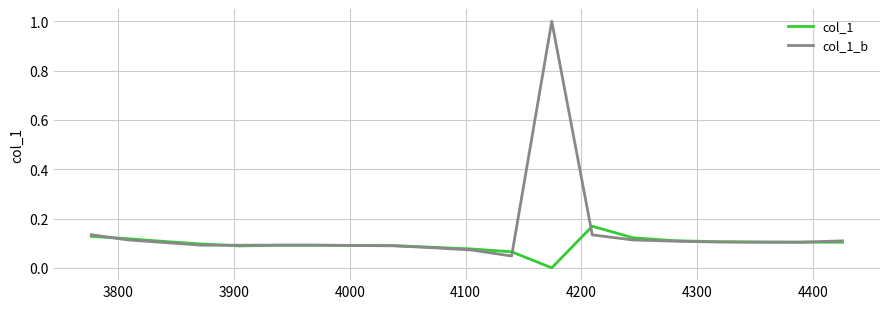

Which series has the largest range (max minus min)?

col_1_b